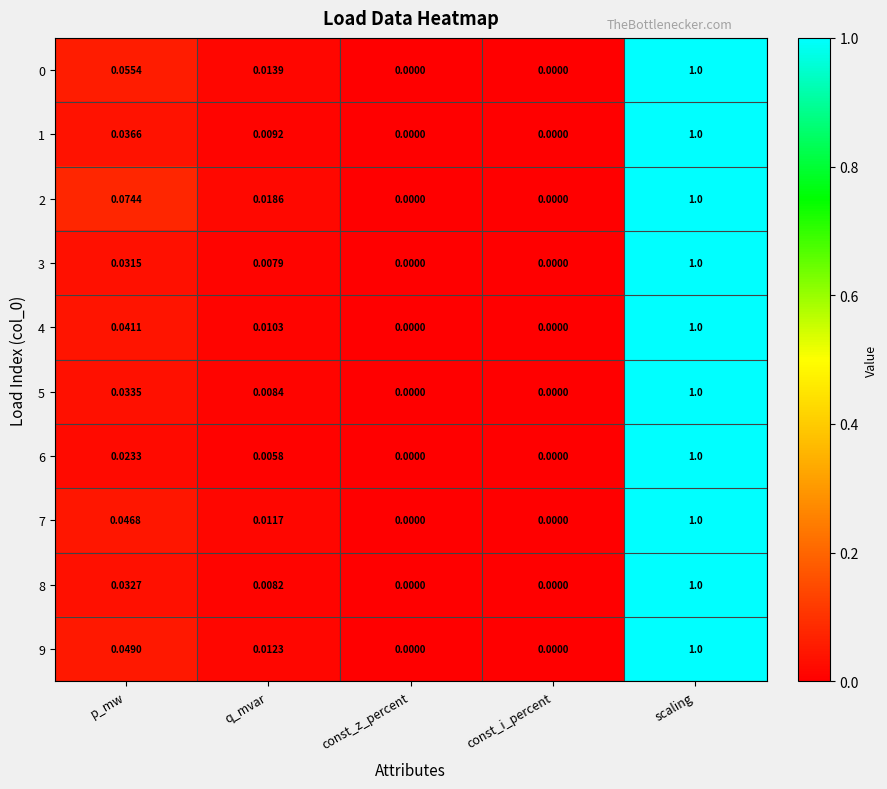

Which category has the highest value in the 0 series?

scaling